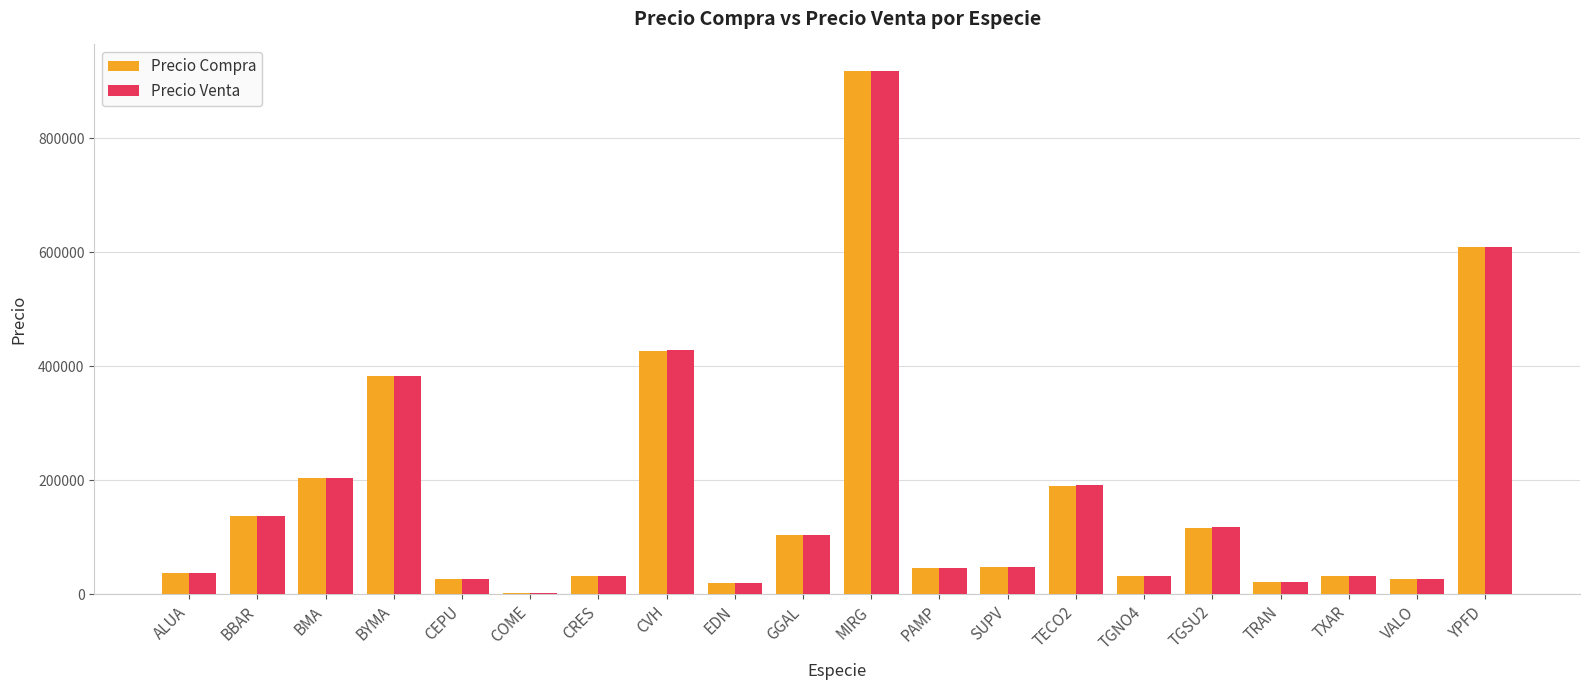

The Precio Compra series shows 248690 at MIRG. True or false?

False